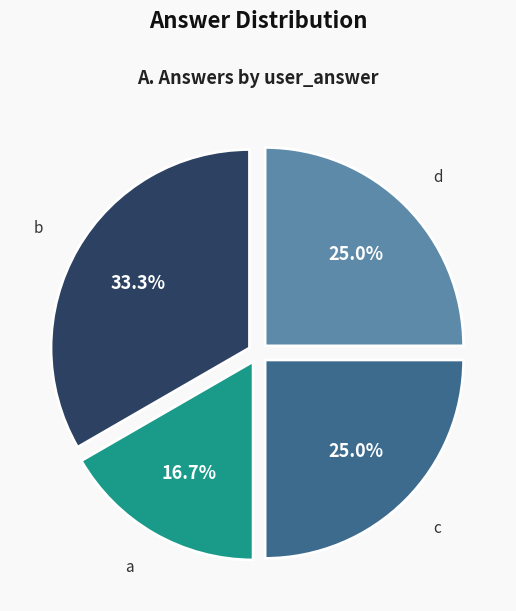

The b slice represents 42% of the pie. True or false?

False